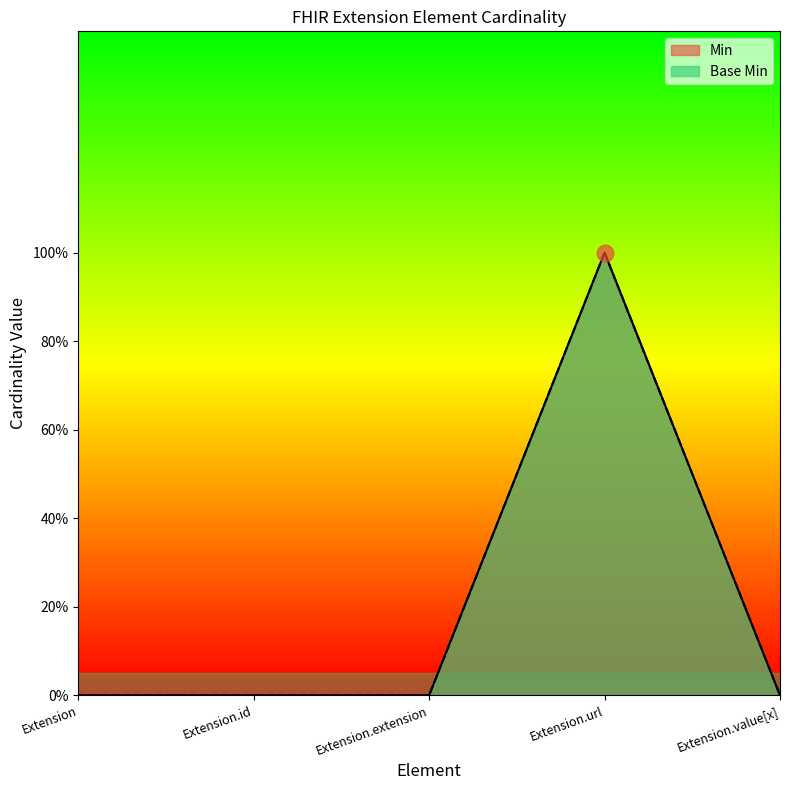

Reading right to left, extract all data points from this chart.

Min: Extension.value[x]=0	Extension.url=1	Extension.extension=0	Extension.id=0	Extension=0
Base Min: Extension.value[x]=0	Extension.url=1	Extension.extension=0	Extension.id=0	Extension=0